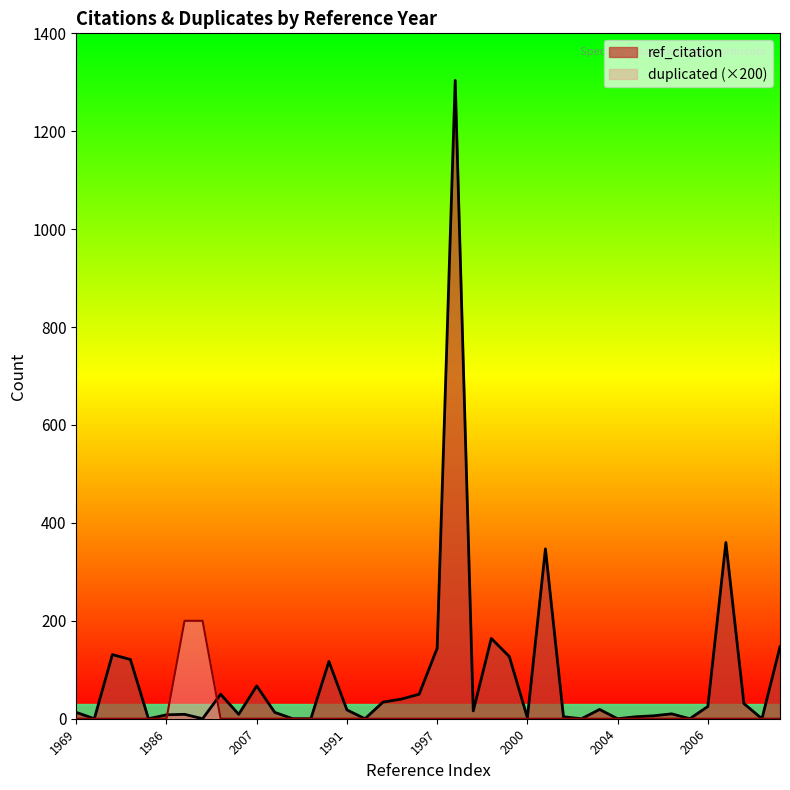

Between which two adjacent categories do ref_citation and duplicated first intersect?

1986 and 1987